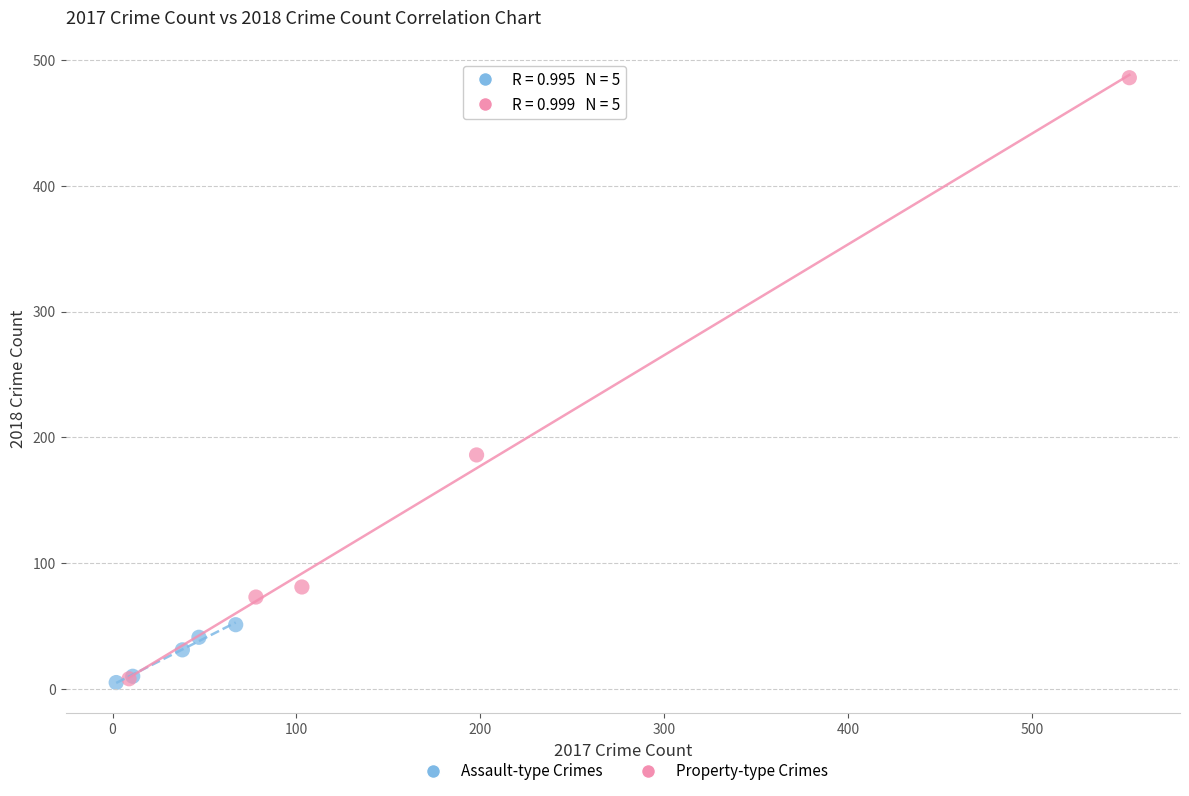

Which series has the widest spread of Y values?

Property-type Crimes